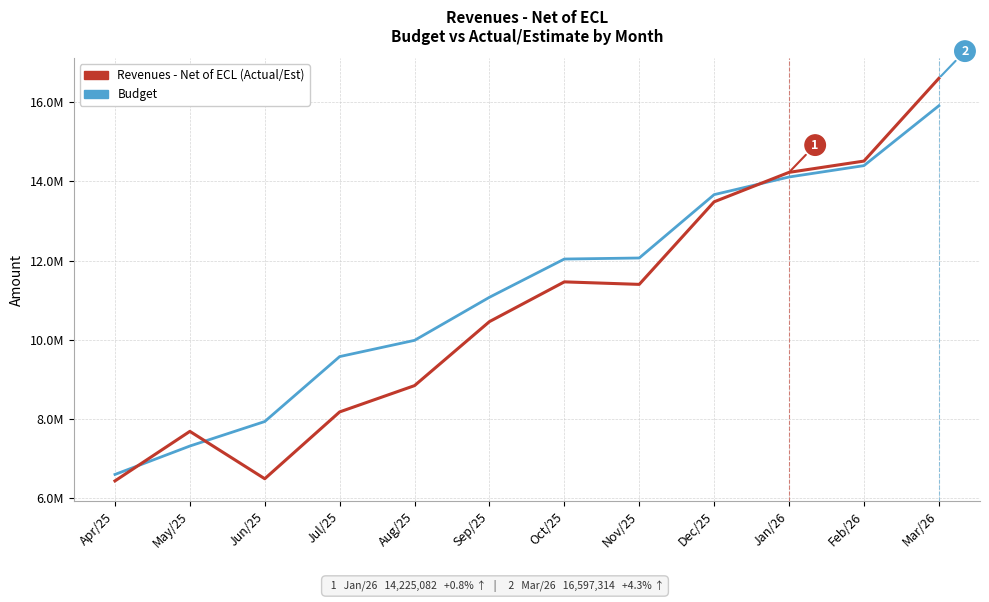

What are all the series names shown in the legend?

Revenues - Net of ECL (Actual/Est), Budget